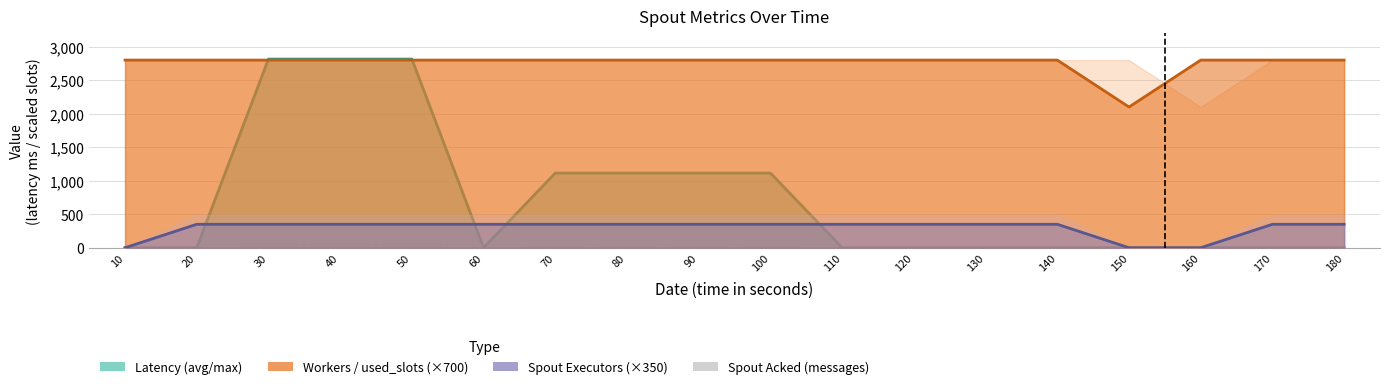

Is it true that workers (×700) equals 4785 at 50?

False